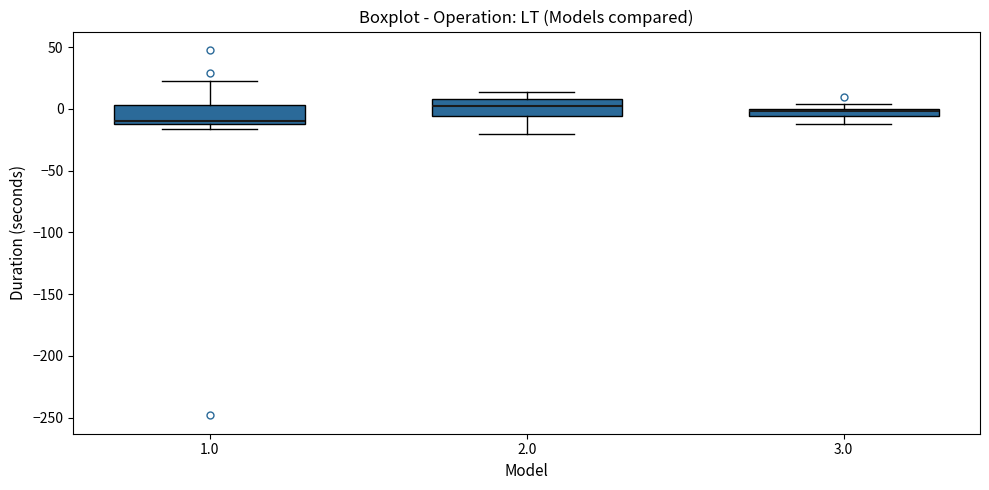

Where does the lower whisker of the box at x = 3.0 end on the y-axis? The values are not printed on the chart, so give them approximately, as read against the axis.

-10